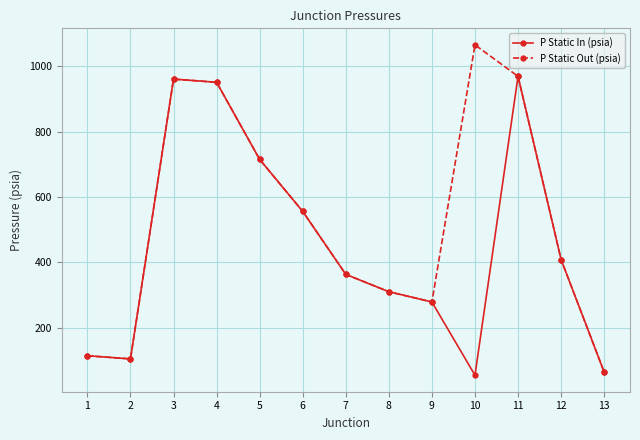

Where does the P Static In (psia) series first go above 363?

3